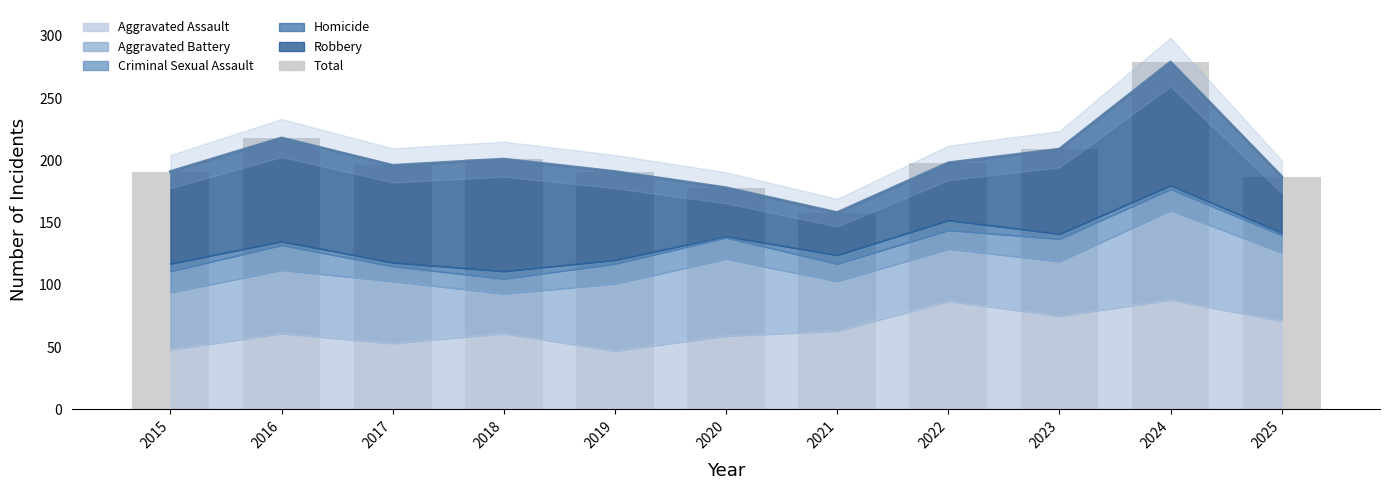

Does the chart contain any negative values?

No